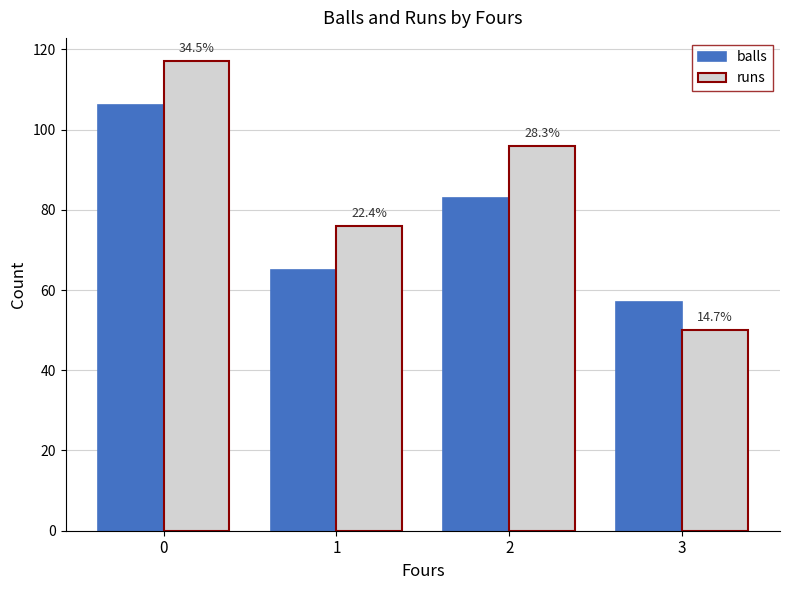

What is the highest value of the runs series?

117